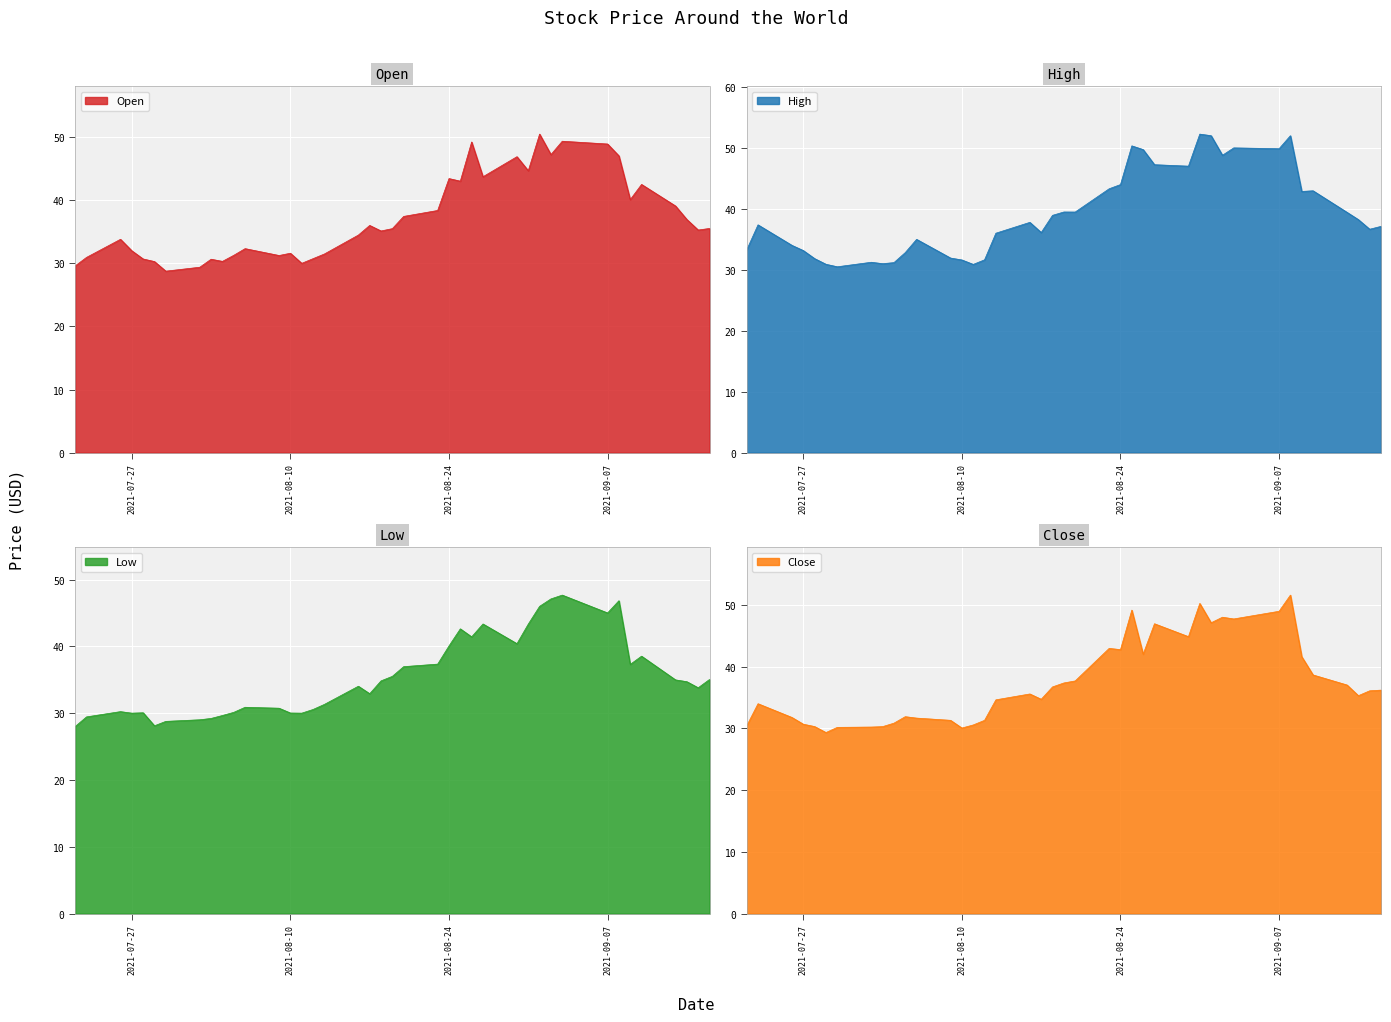

What is the maximum value for Open?

50.5